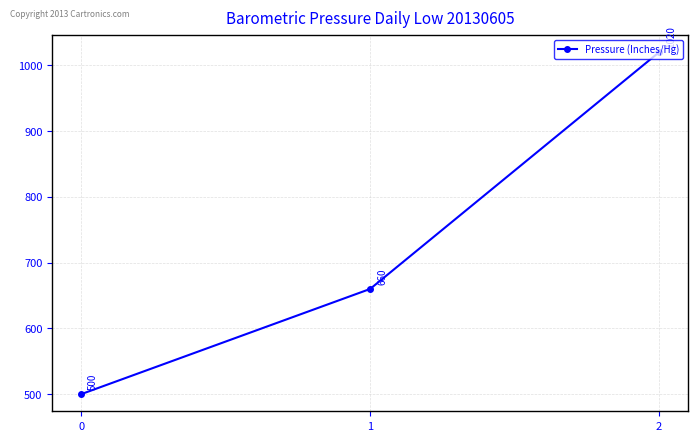

True or false: the data shows 660 at 1.

True